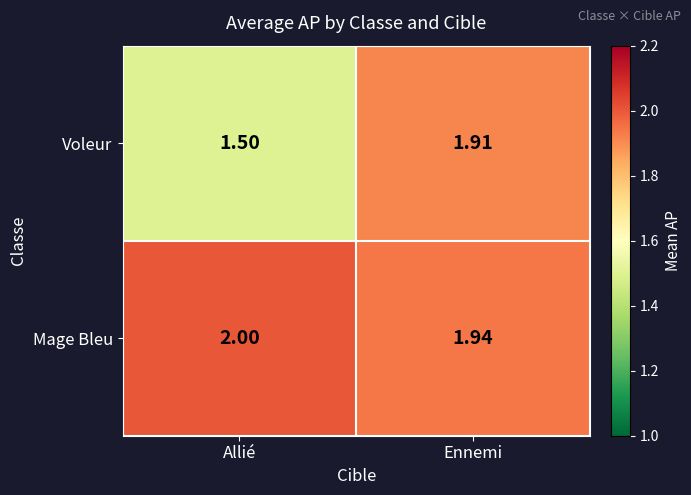

Which category has the lowest value across all series?

Allié